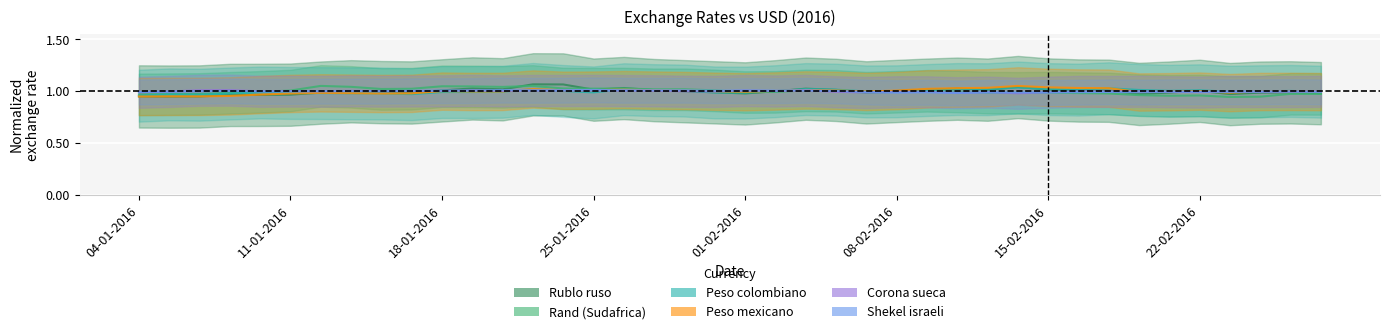

At which label does Peso mexicano first exceed 1?

18-01-2016